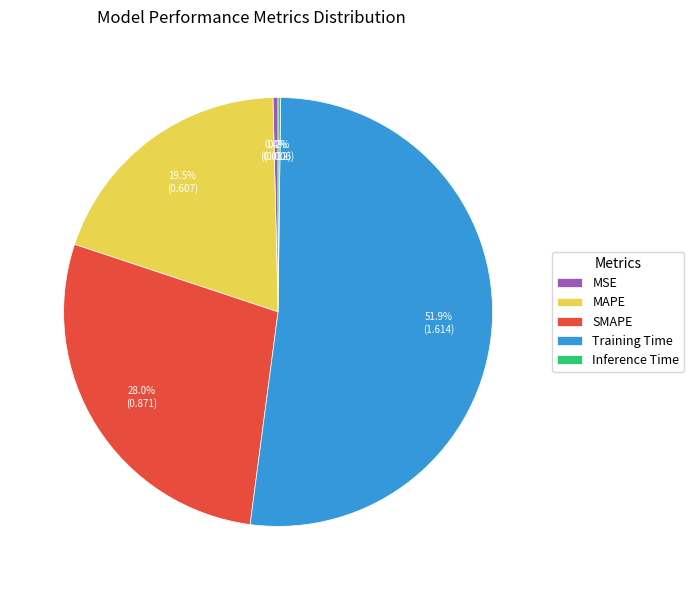

What percentage is NOT represented by MSE?

99.6%